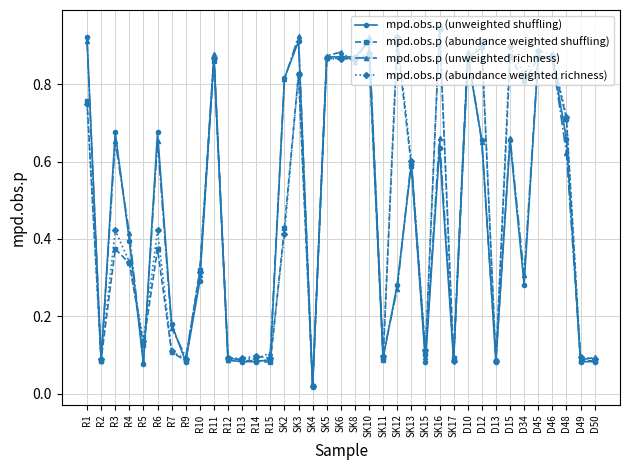

What is the total value across all series at D15?

3.1